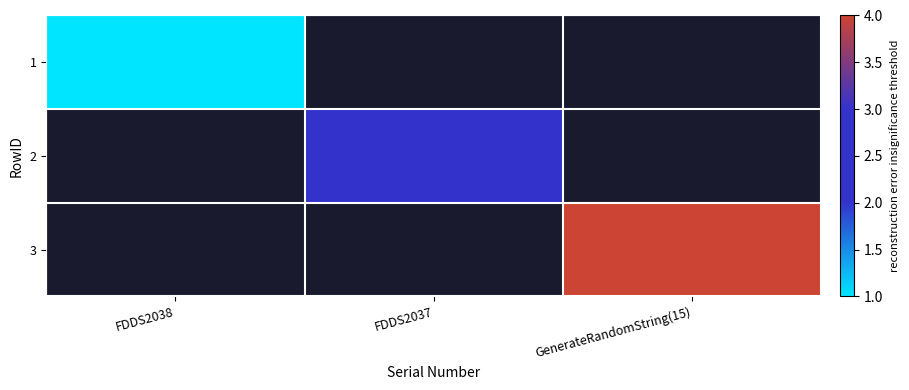

Which series has the largest range (max minus min)?

1